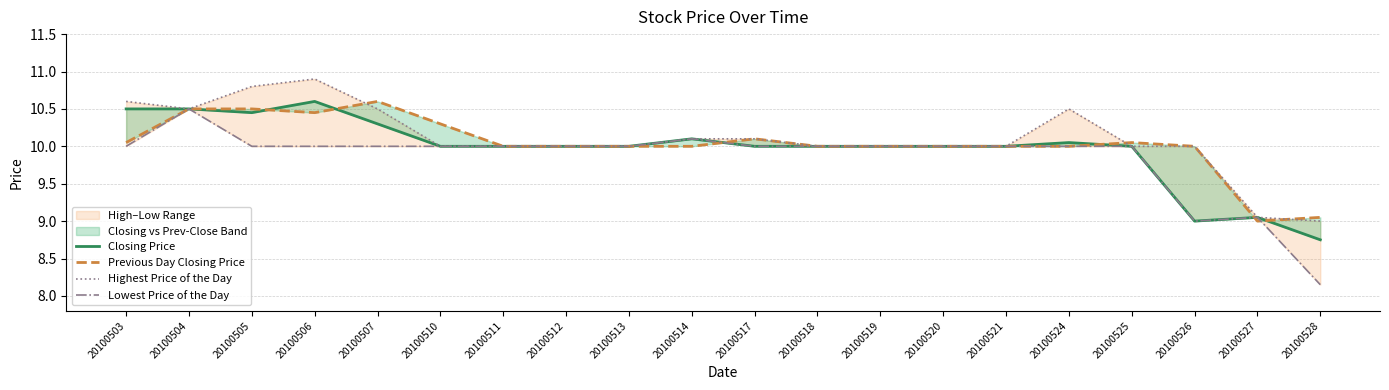

At which label does Lowest Price of the Day reach its peak?

20100504